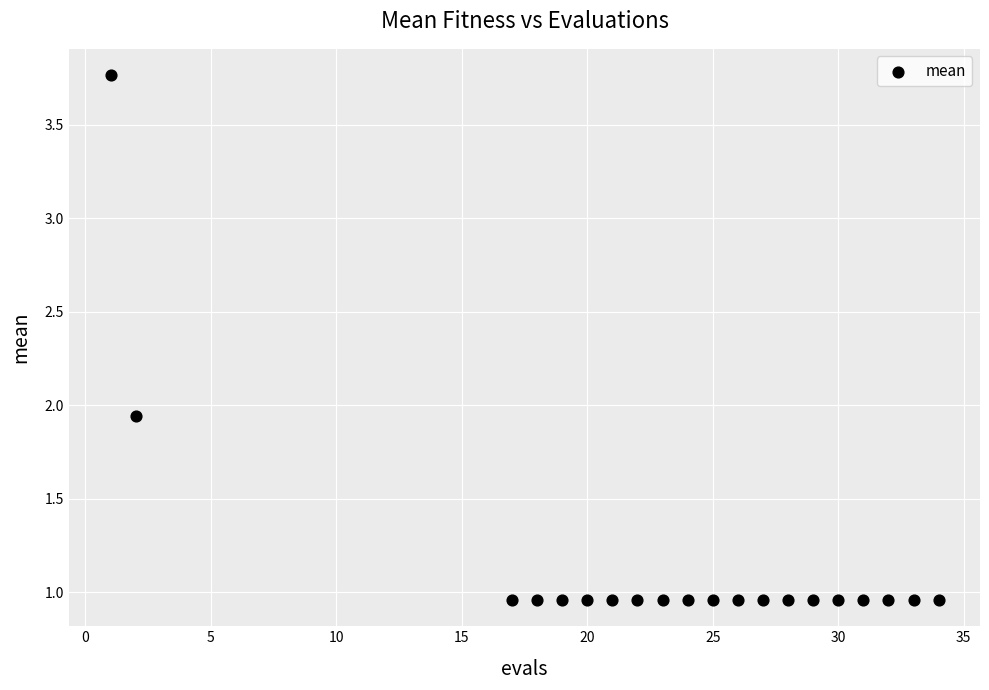

What is the range of Y values (max minus min)?

2.8